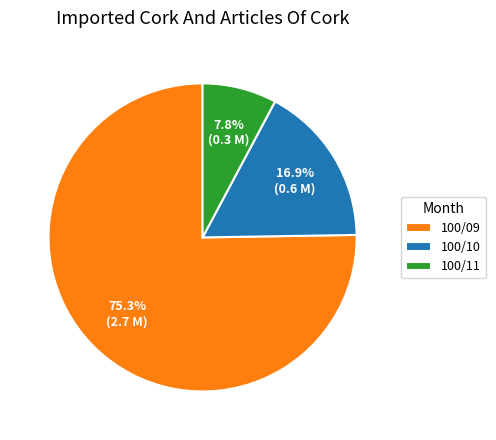

Rank the categories by value from highest to lowest.

100/09, 100/10, 100/11